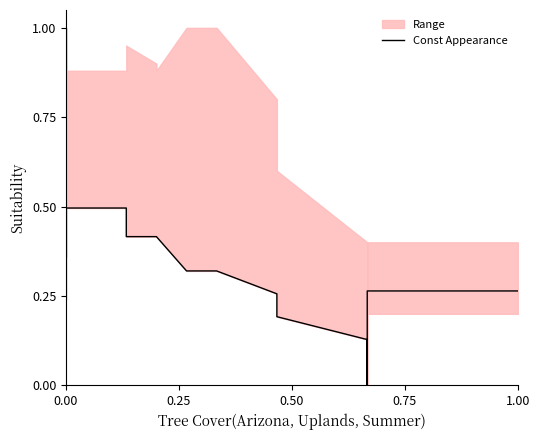

How many data points are above 0?

37